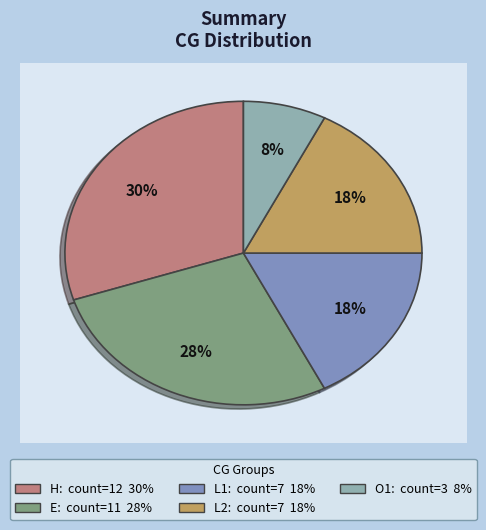

Rank the categories by value from lowest to highest.

O1, L1, L2, E, H